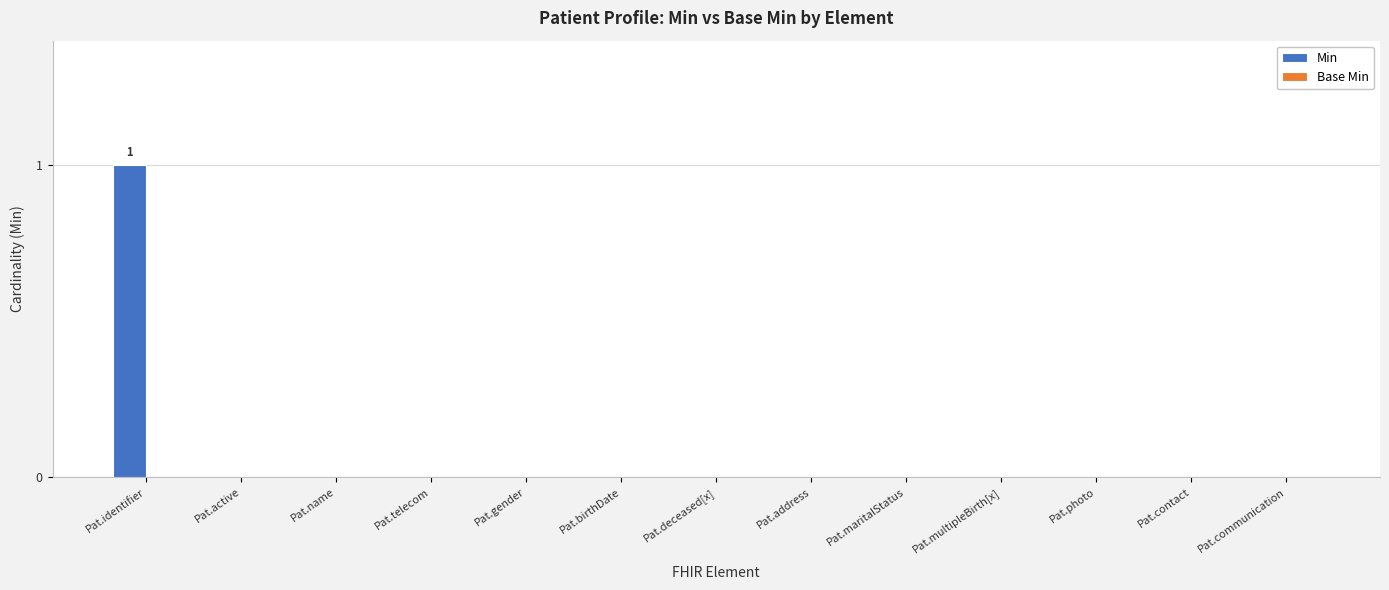

Which label corresponds to the largest value in the chart?

Pat.identifier